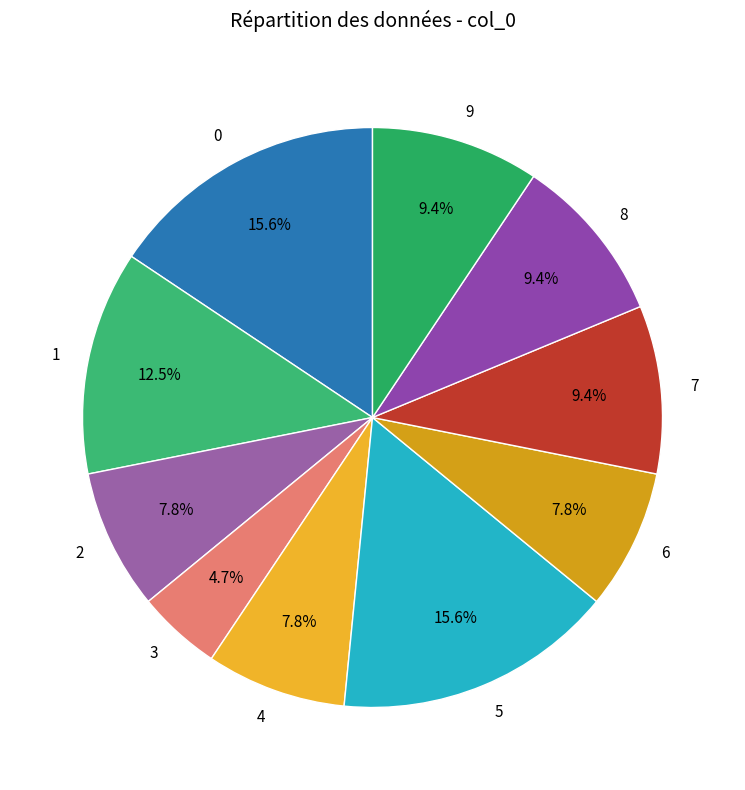

The 4 slice represents 8% of the pie. True or false?

True